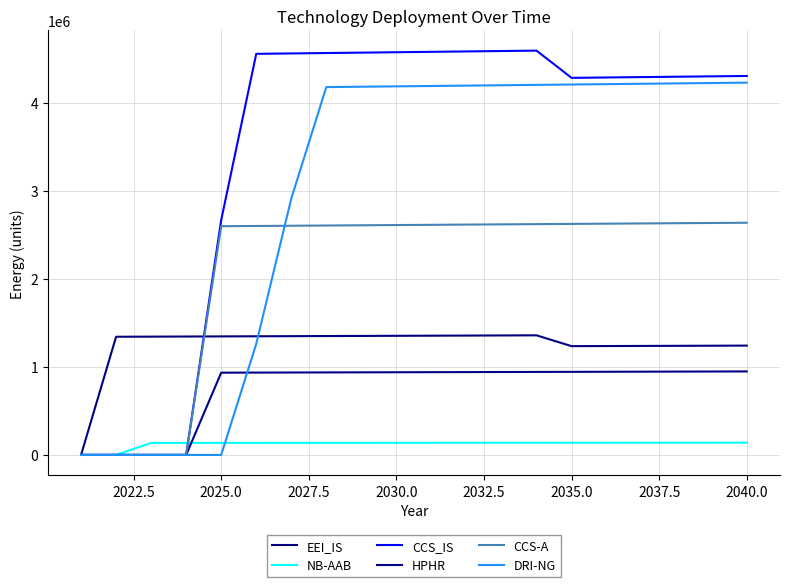

How many values in the HPHR series are below 940214?

10